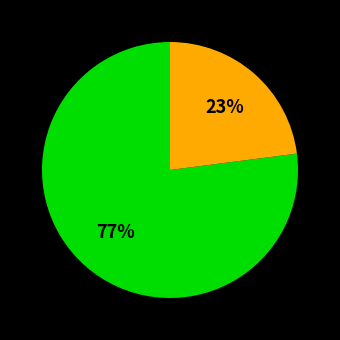

To the nearest percent, what is the average slice percentage?

33%